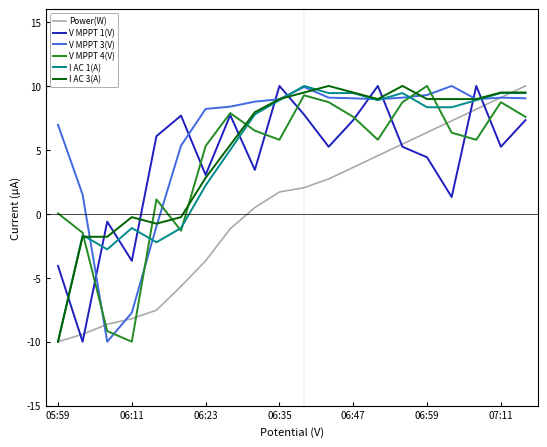

After their last crossing, which series has the higher values: V MPPT 3(V) or V MPPT 1(V)?

V MPPT 3(V)